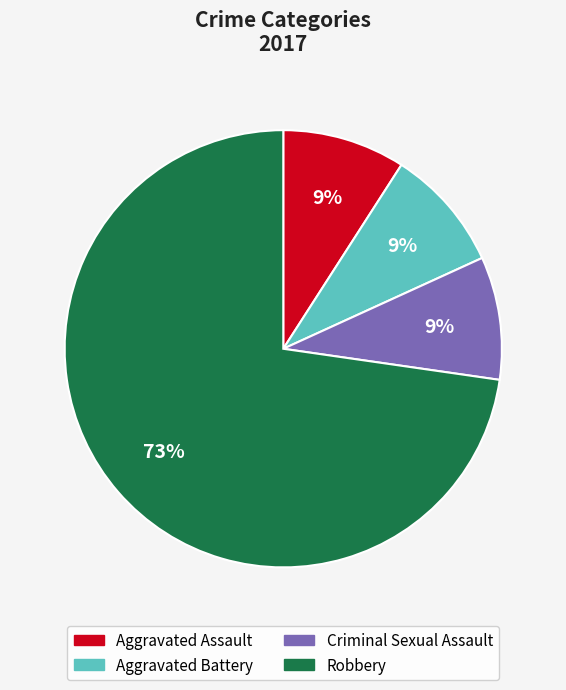

Does Aggravated Battery represent more than half of the total?

No